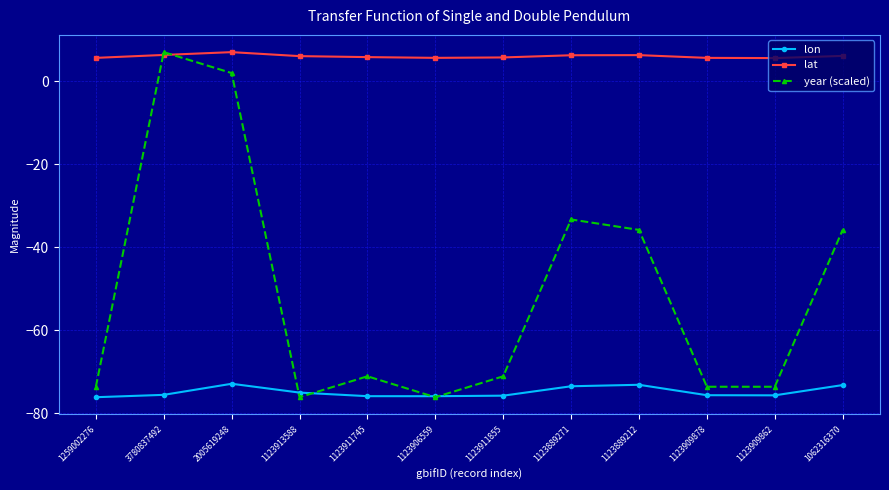

What is the difference between the highest and lowest values at 1123906559?

81.7